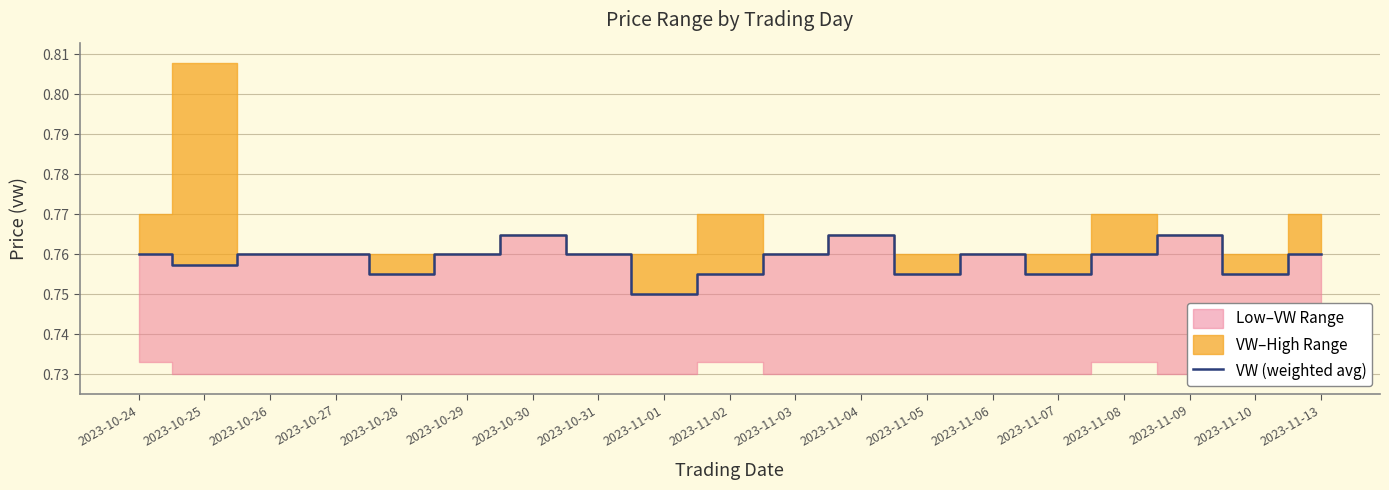

How many interior local valleys (lower than both neighbors) does the data have?

6